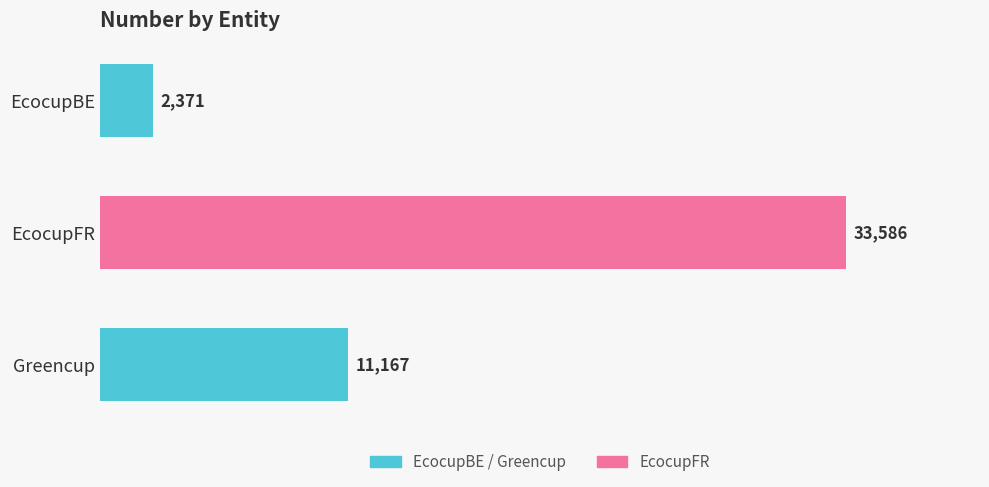

What is the average value?

15708